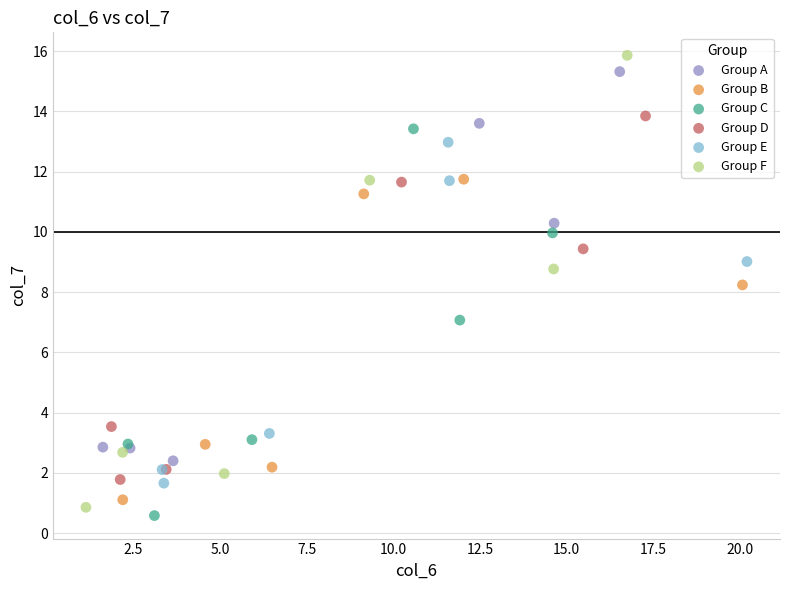

Which series has the widest spread of Y values?

Group F